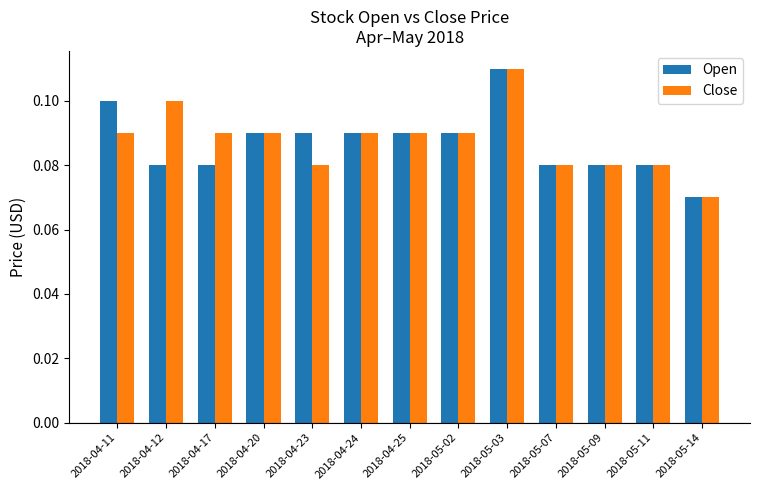

What is the label of the 9th bar from the right?

2018-04-23